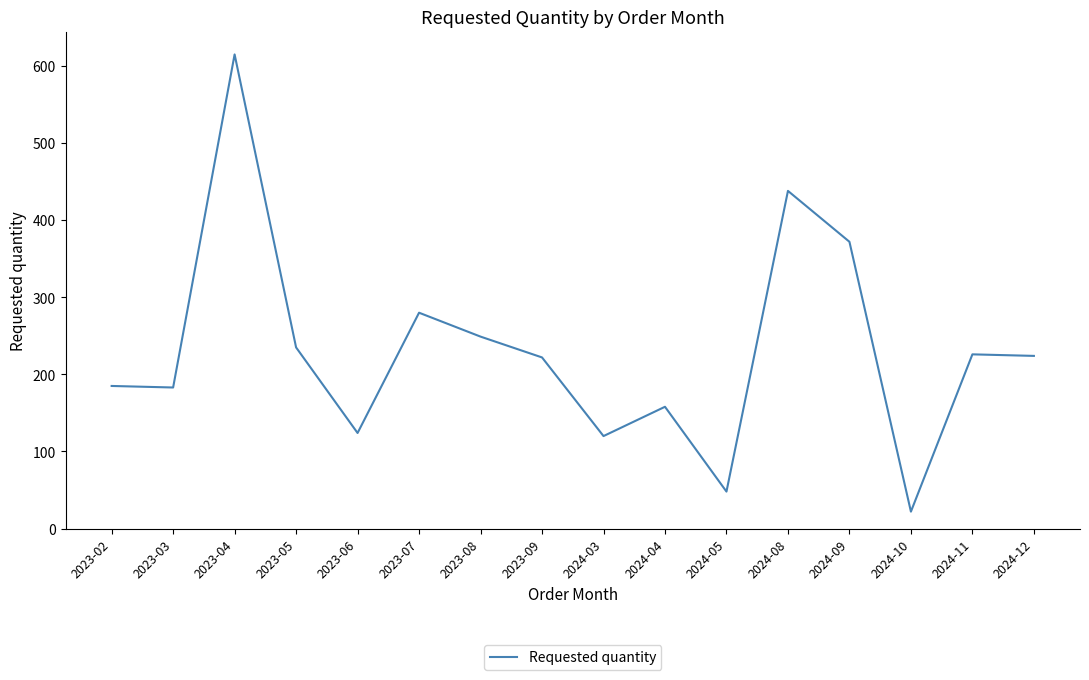

True or false: the data shows 372 at 2023-05.

False